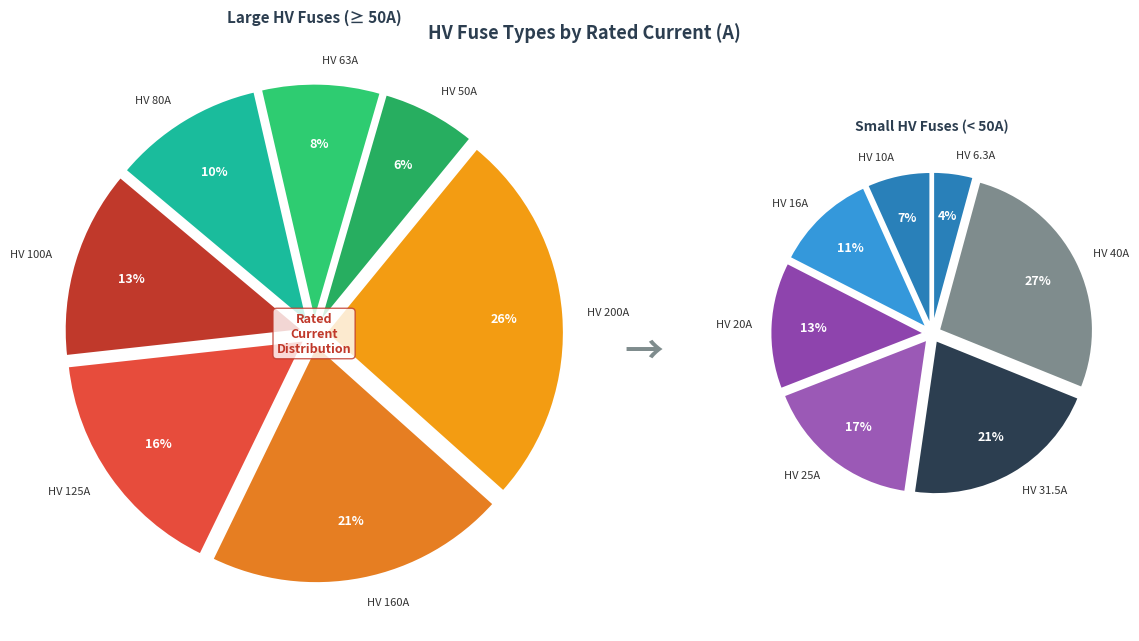

Approximately how many times larger is the value at HV 50A compared to HV 6.3A?

7.9